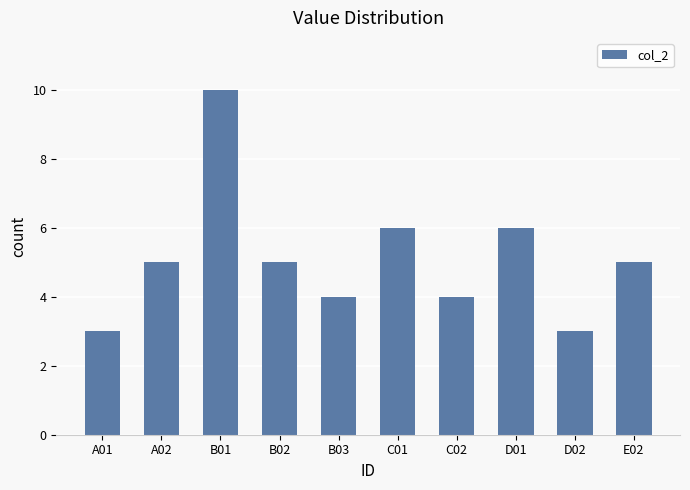

What is the difference between the maximum and minimum values?

7